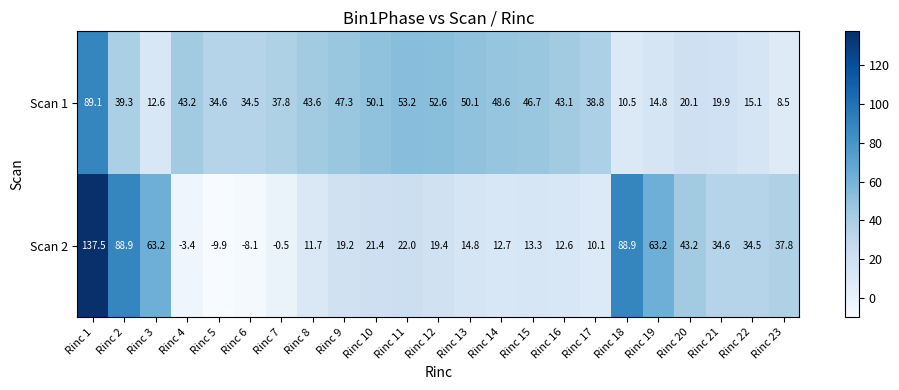

At Rinc 8, list the series in order from smallest to largest.

Scan 2, Scan 1